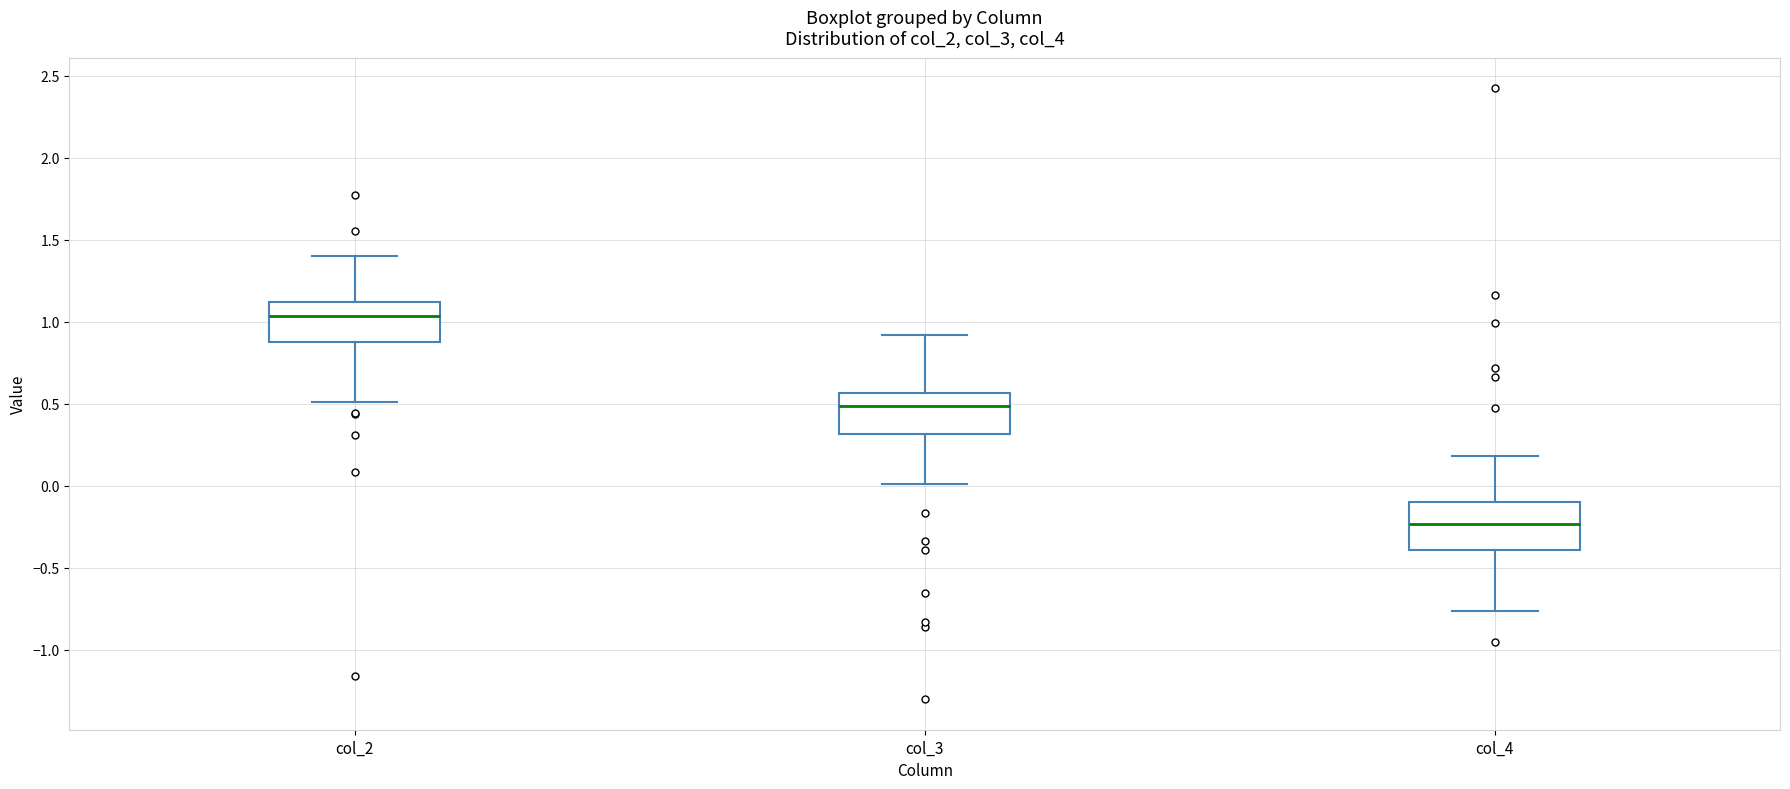

Reading left to right, read every box against the y-axis: the position of its median line, the range the box covers, and the ends of its whiskers. The values are not printed on the chart, so give them approximately, as read against the axis.

col_2: median 1.05, box 0.90 to 1.10, whiskers 0.50 to 1.40
col_3: median 0.50, box 0.30 to 0.55, whiskers 0.00 to 0.90
col_4: median -0.25, box -0.40 to -0.10, whiskers -0.75 to 0.20